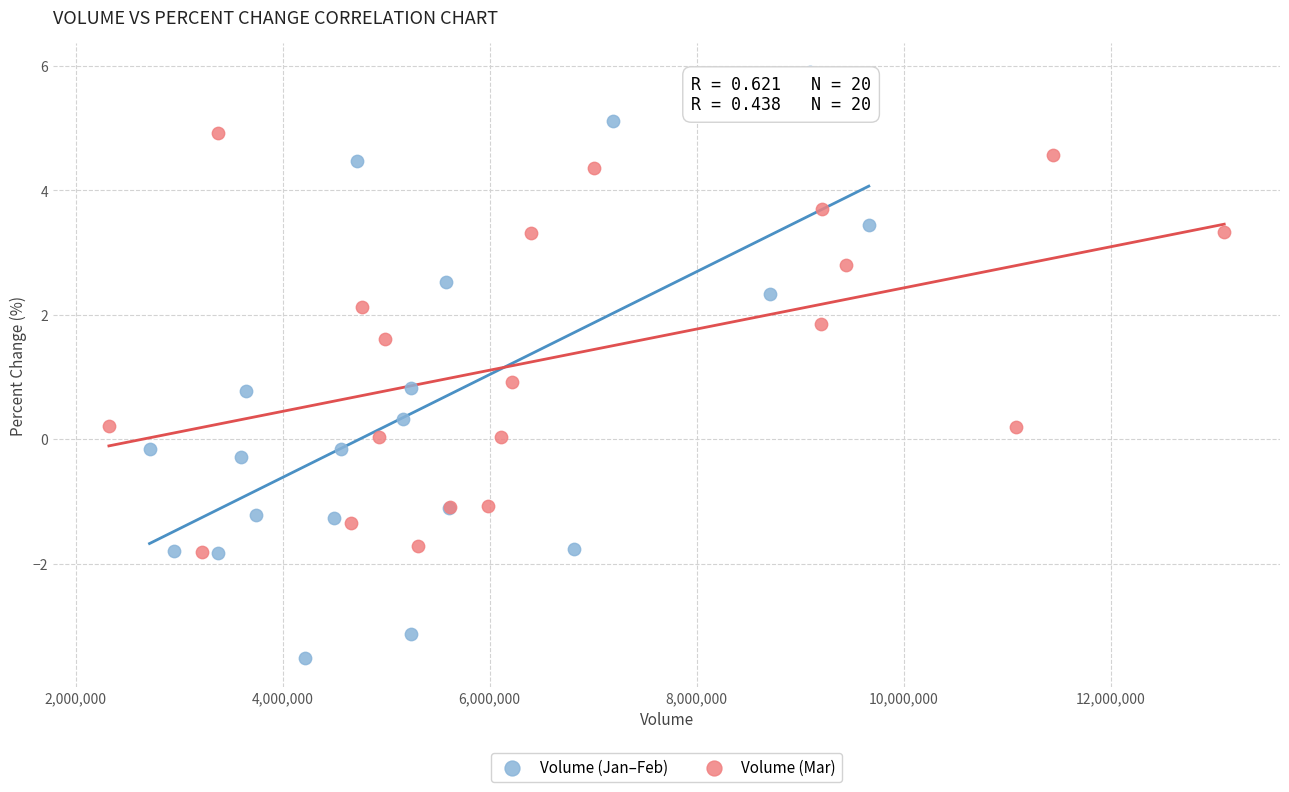

Which series has the widest spread of Y values?

Volume (Jan–Feb)